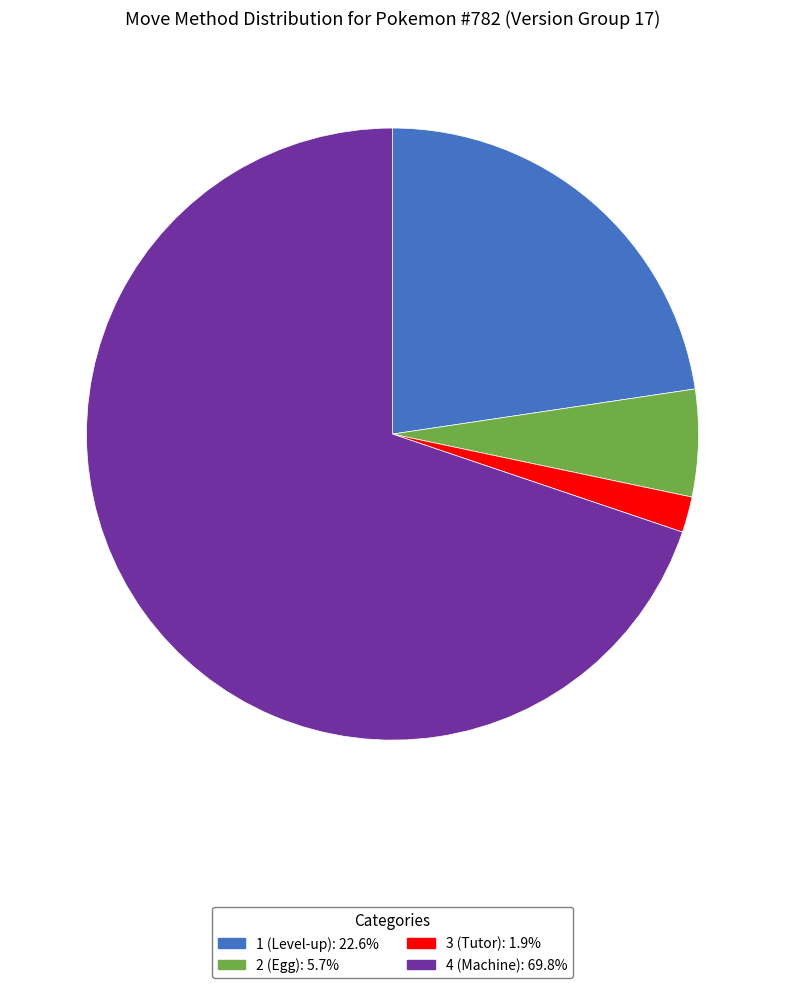

Which category has the biggest portion of the pie?

4